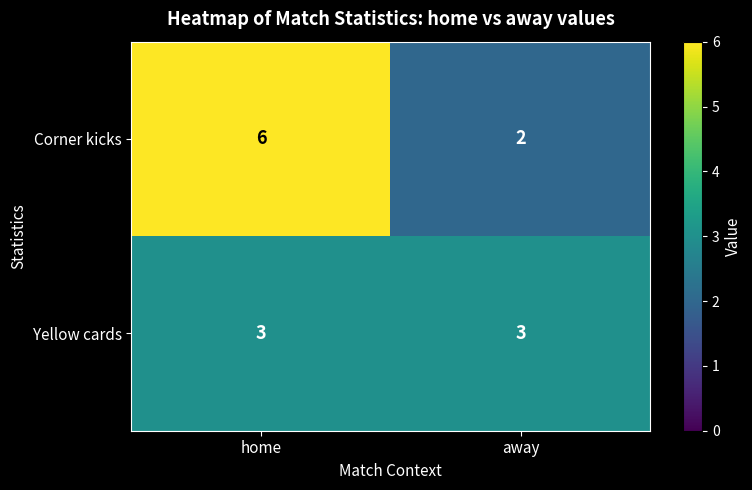

At which category is the sum across all series the highest?

home